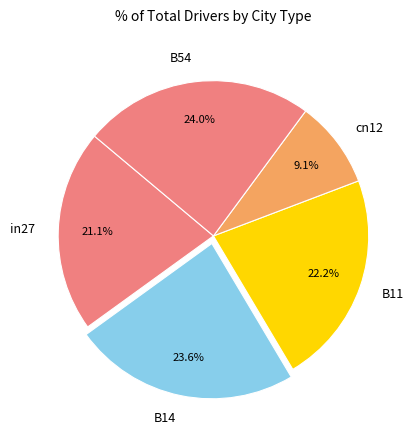

What percentage is the B54 slice, to the nearest percent?

24%